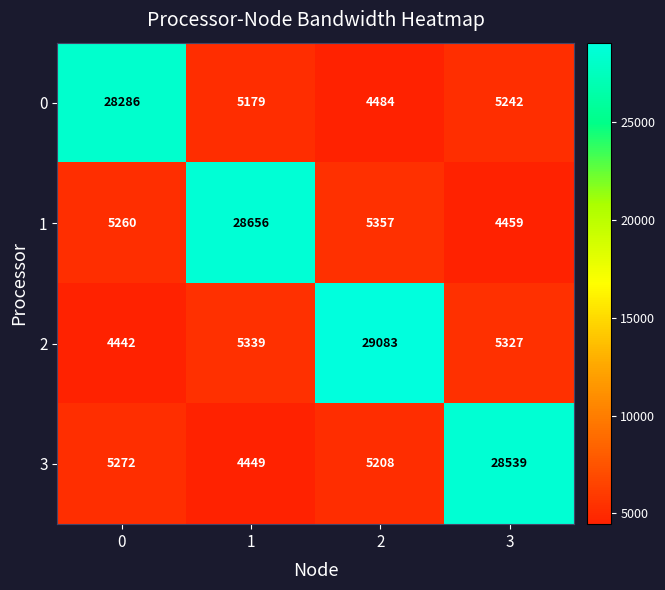

Reading left to right, what are all the values shown in this chart?

0: 0=28286	1=5179	2=4484	3=5242
1: 0=5260	1=28656	2=5357	3=4459
2: 0=4442	1=5339	2=29083	3=5327
3: 0=5272	1=4449	2=5208	3=28539